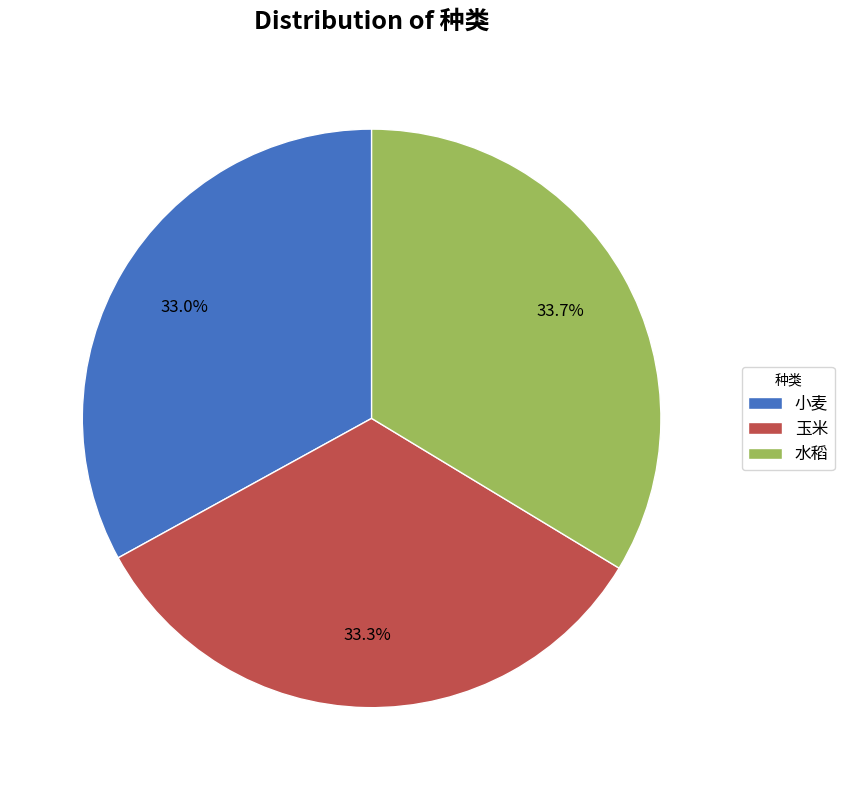

How many slices are in this pie chart?

3